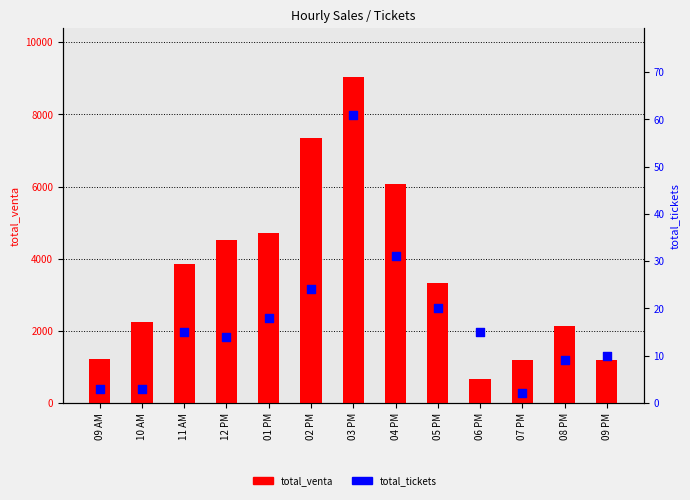

What is the total value across all series at 02 PM?

7380